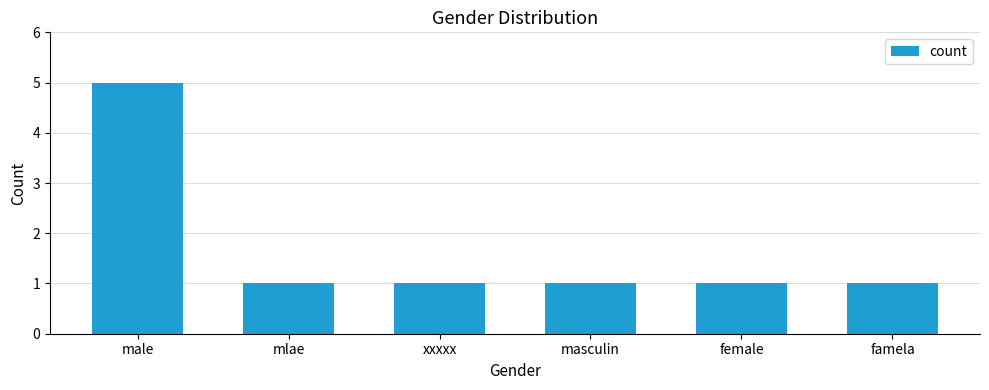

Reading left to right, list all the values displayed in this chart.

5	1	1	1	1	1